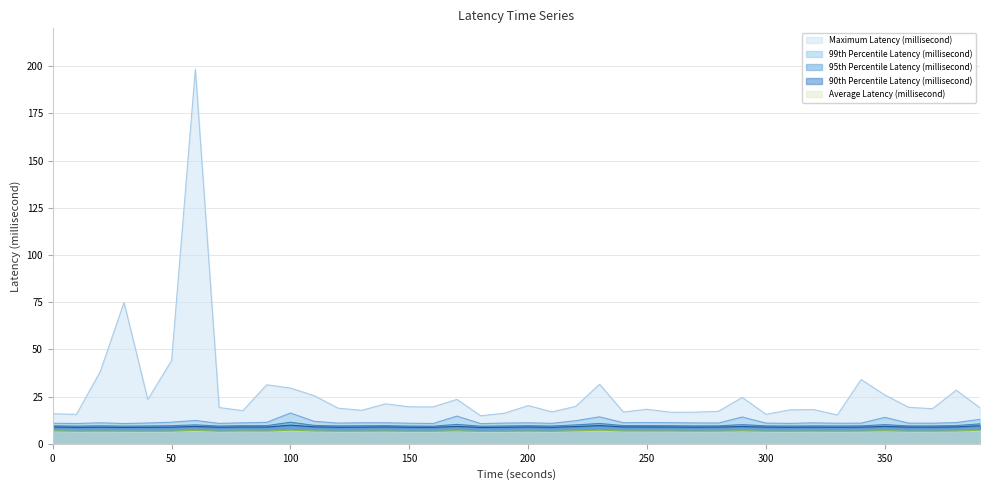

What is the lowest value of the 99th Percentile Latency (millisecond) series?

10.7